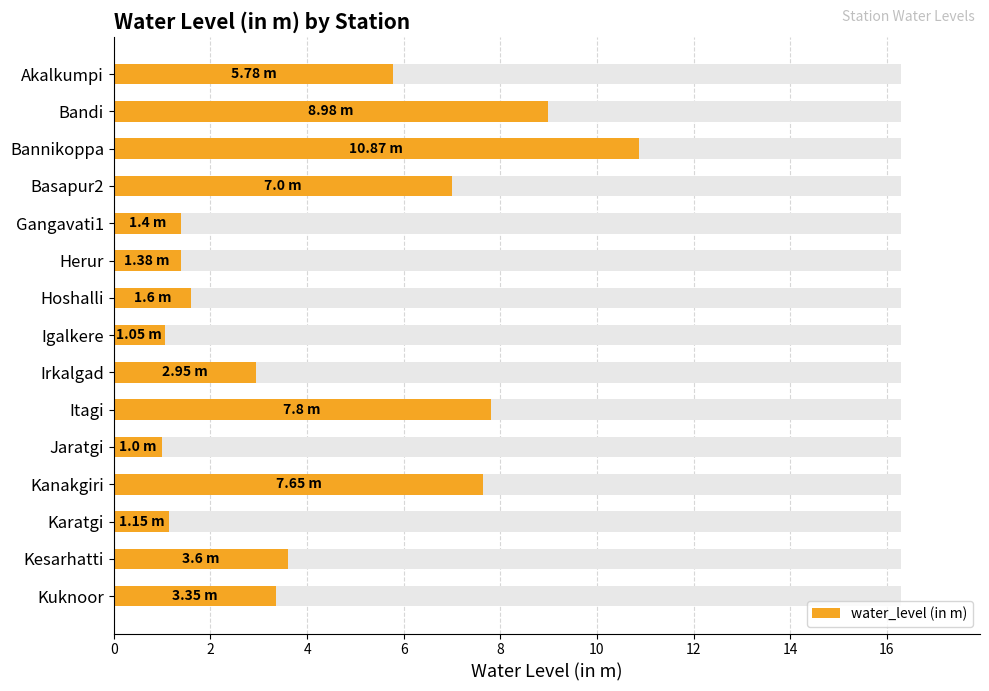

Are the bars horizontal?

Yes